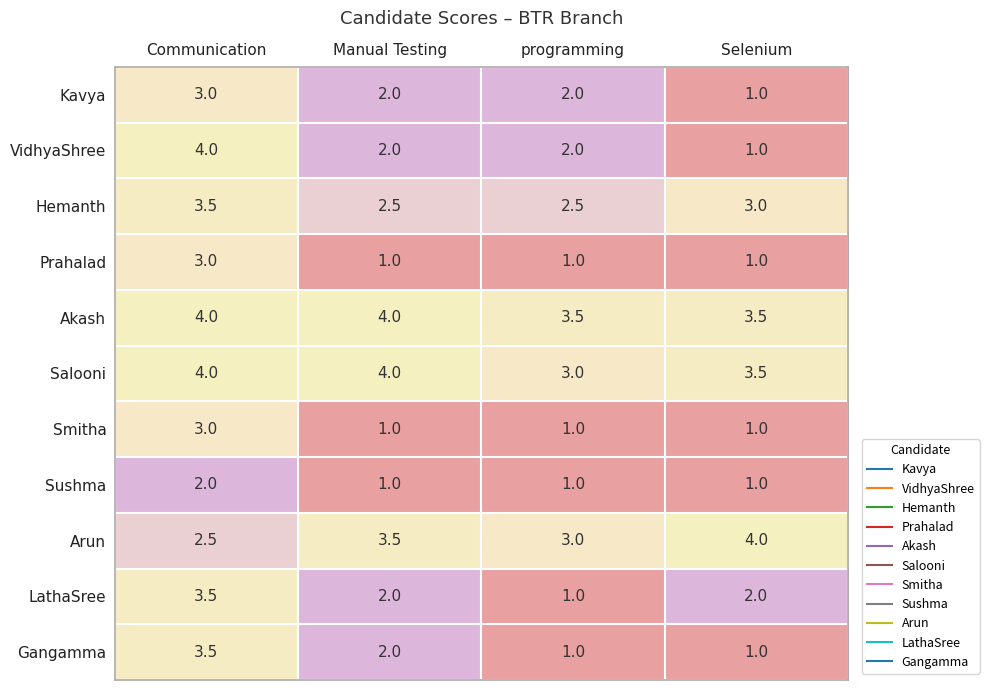

At which label does VidhyaShree reach its minimum?

Selenium